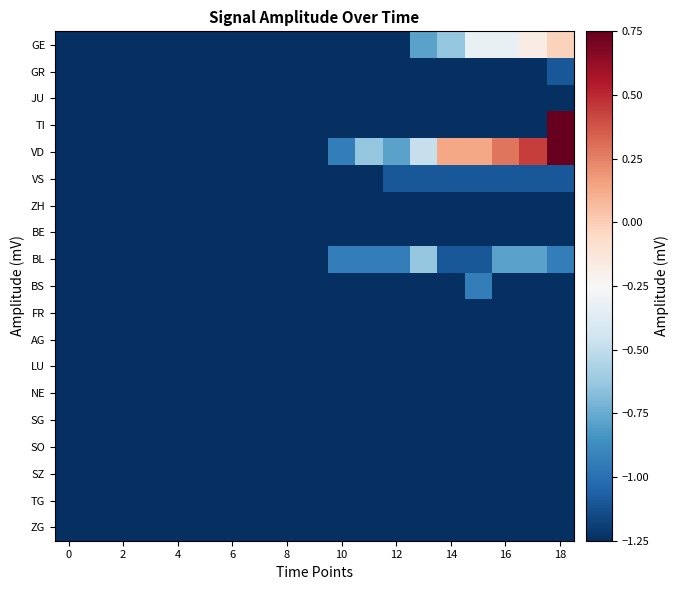

At which category does the chart reach its peak across all series?

18